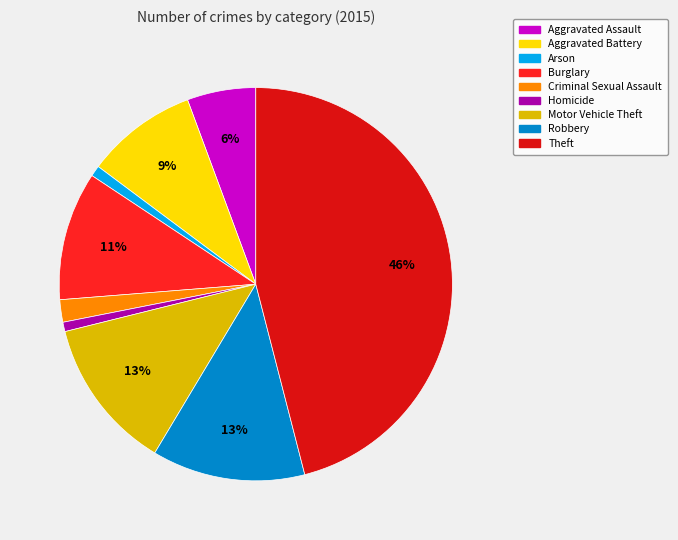

Is there a majority slice in this chart?

No